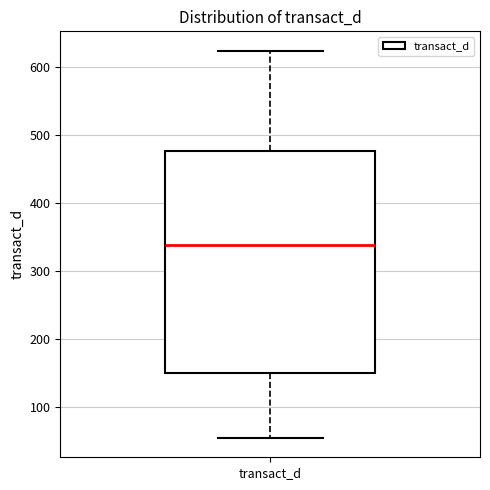

Read this box plot against the y-axis: the position of the median line, the range covered by the box, and the ends of both whiskers. The values are not printed on the chart, so give them approximately, as read against the axis.

median 340, box 150 to 480, whiskers 60 to 620